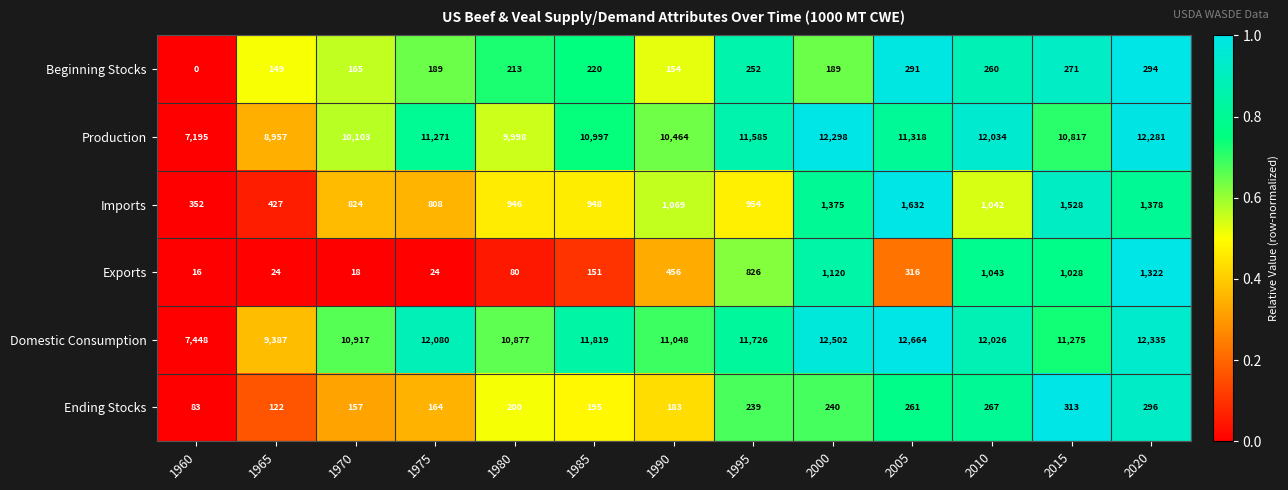

At how many categories does at least one series exceed 0?

13